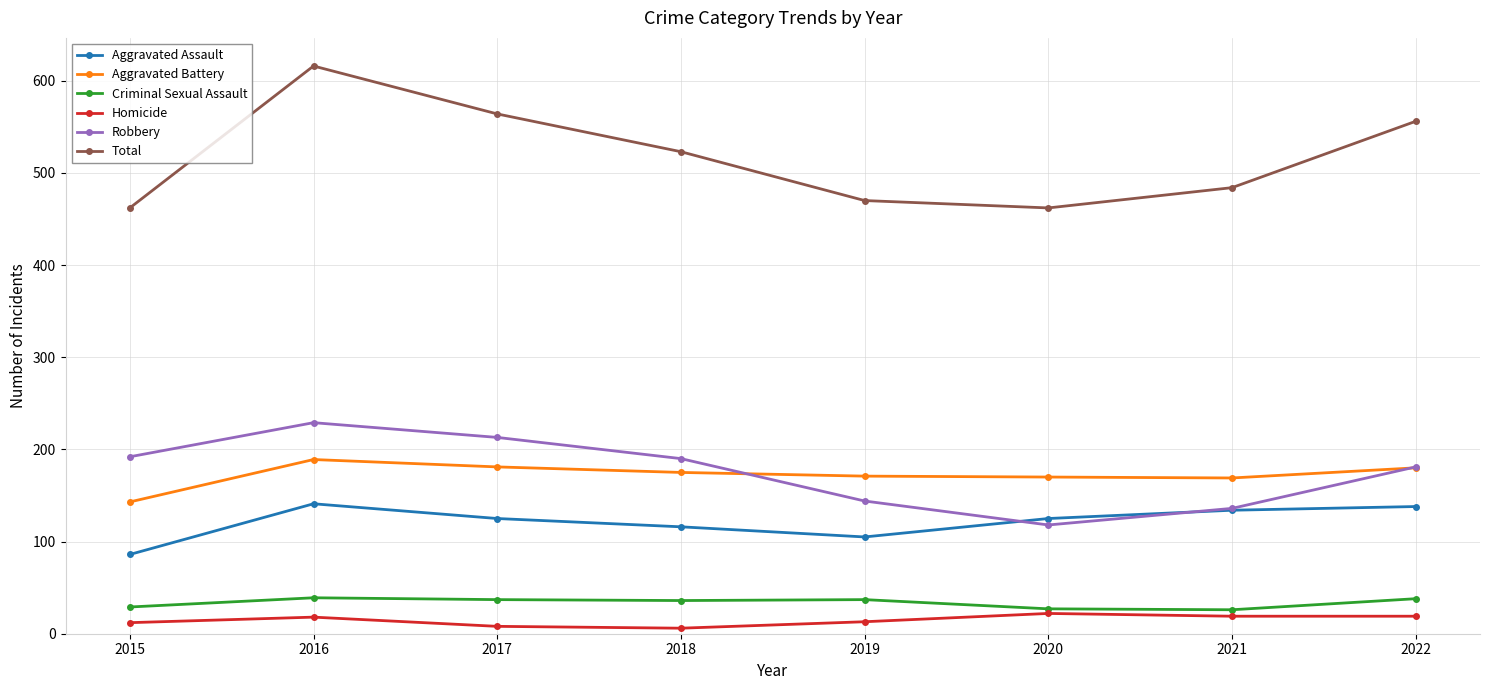

What is the difference between the maximum and minimum values in the Aggravated Assault series?

55